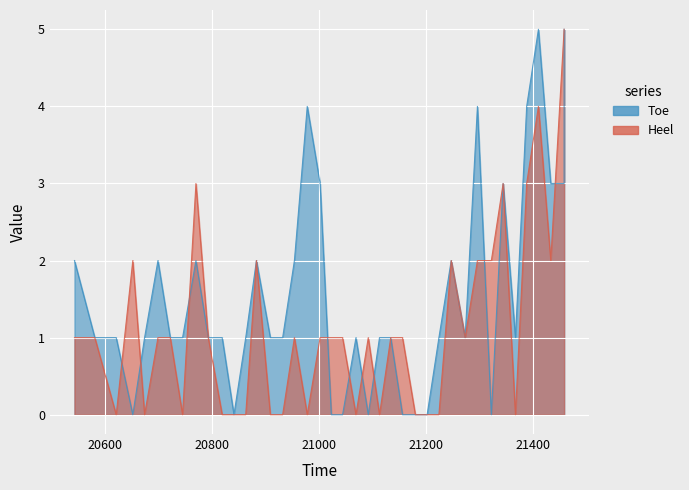

Where does the Toe series first go above 1?

20543